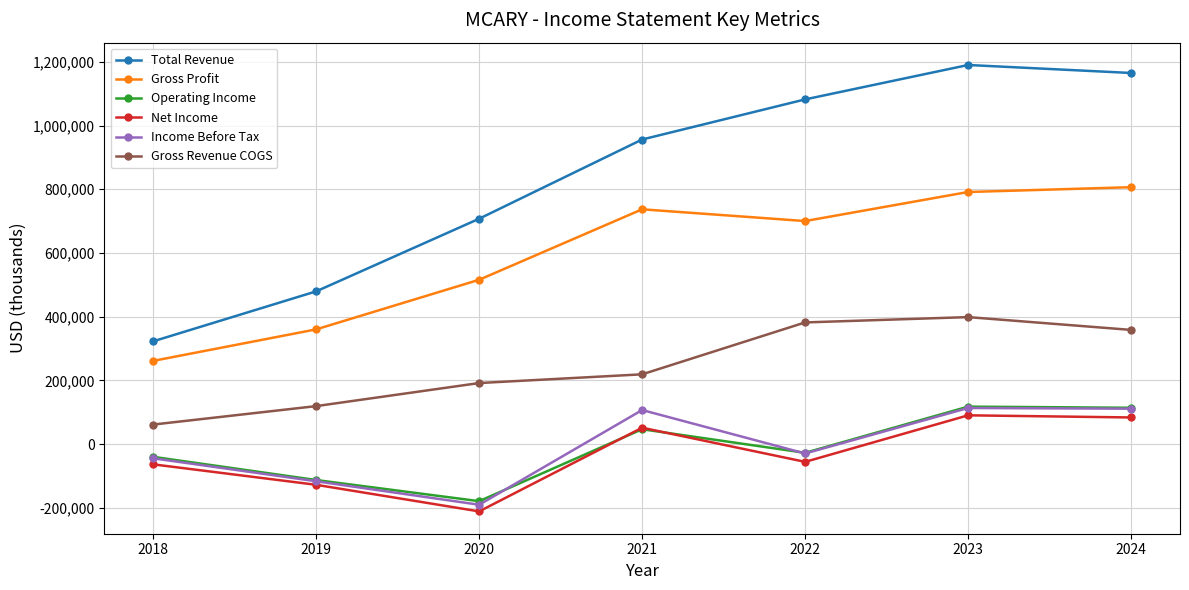

How many lines are shown in the chart?

6